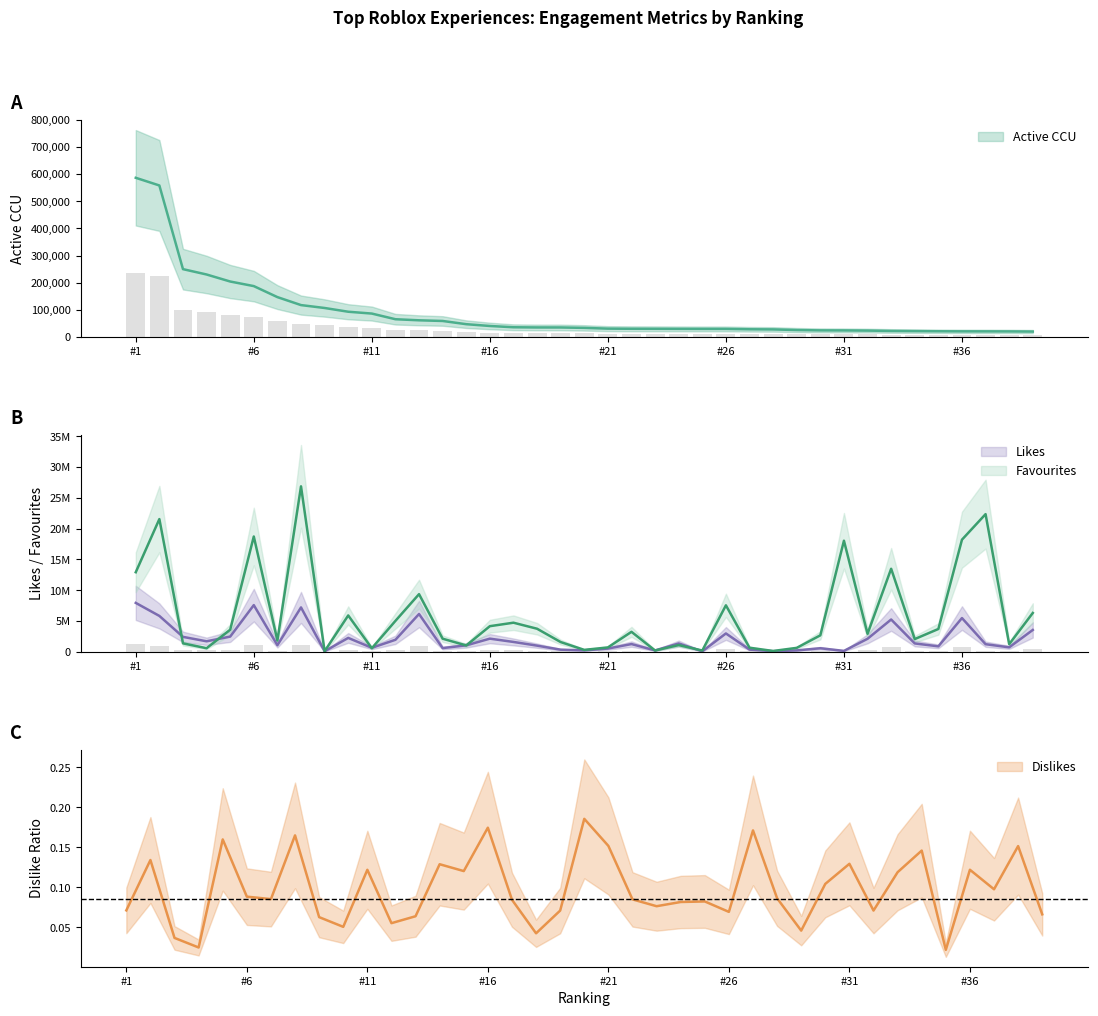

What is the difference between the highest and lowest values at #23?

196015